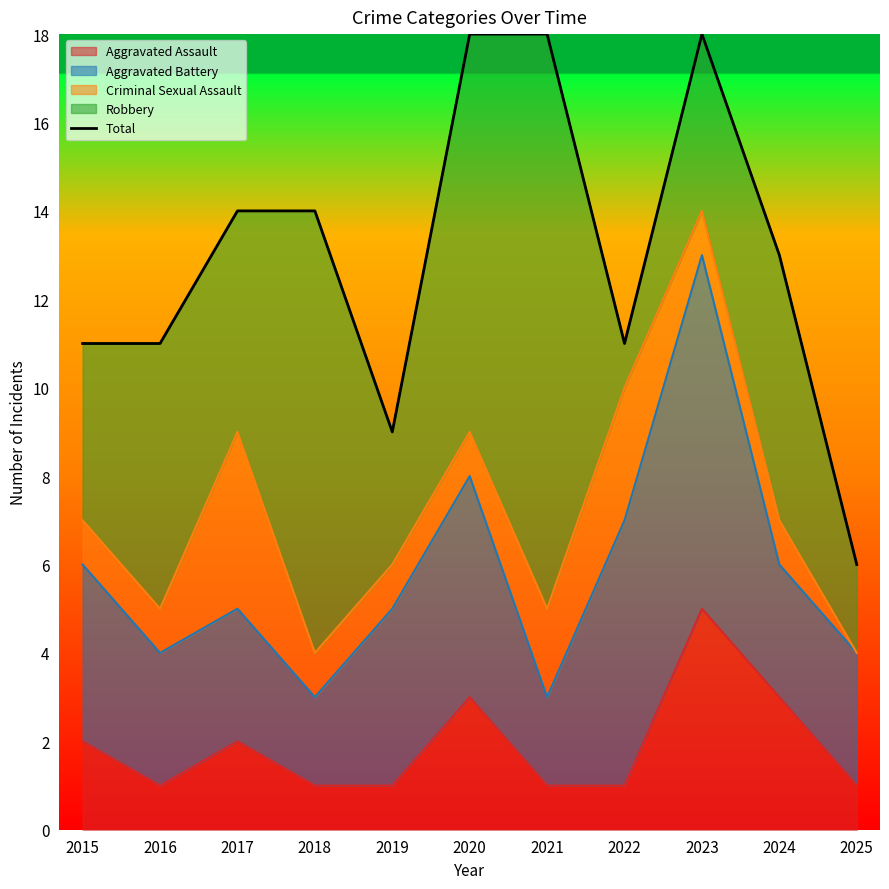

What is the smallest value displayed?

6